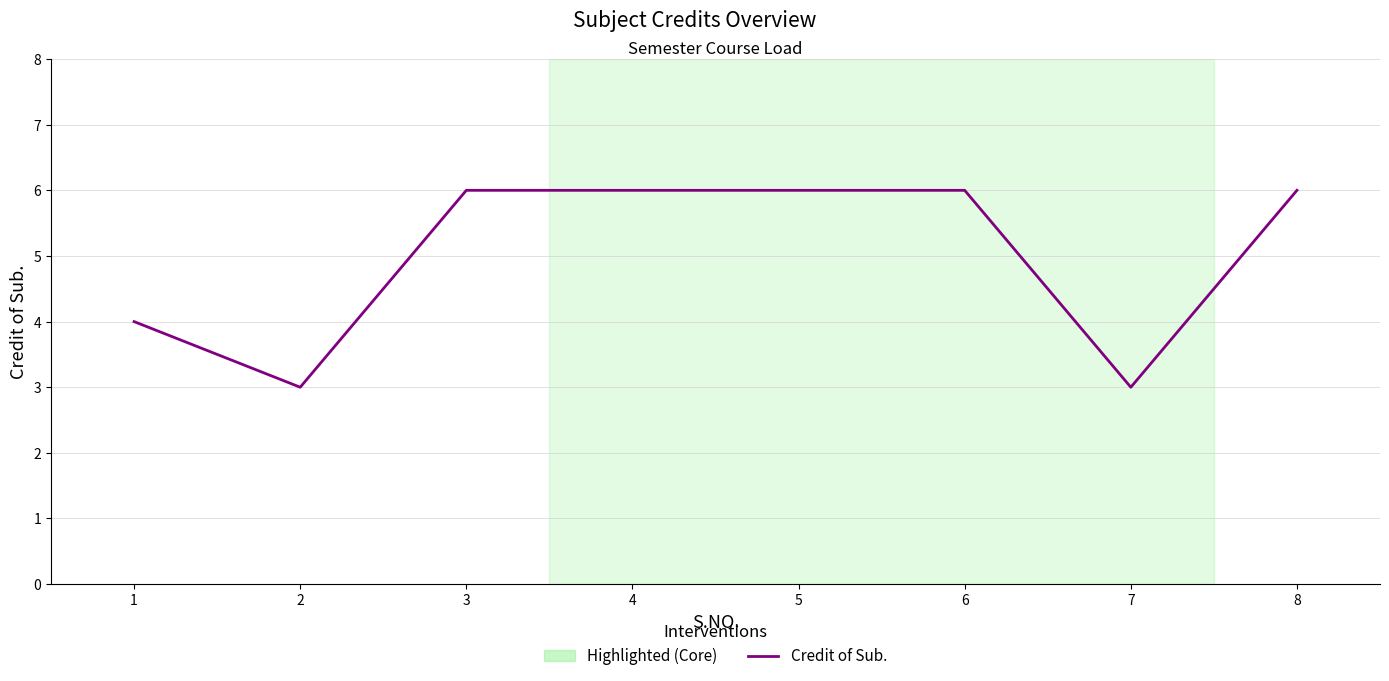

Between 4 and 7, which is larger?

4